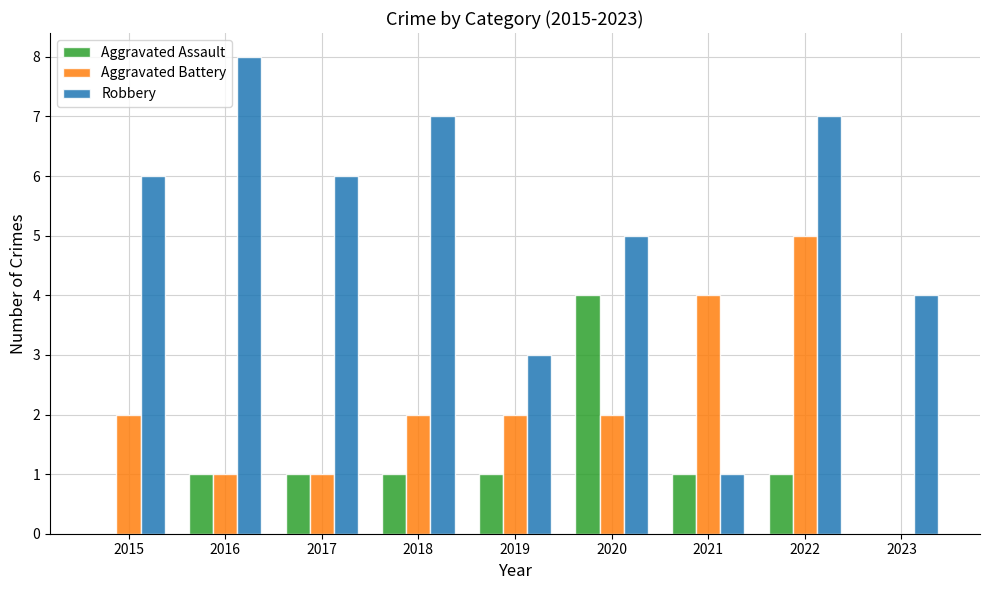

Reading left to right, what are all the values shown in this chart?

Aggravated Assault: 0	1	1	1	1	4	1	1	0
Aggravated Battery: 2	1	1	2	2	2	4	5	0
Robbery: 6	8	6	7	3	5	1	7	4